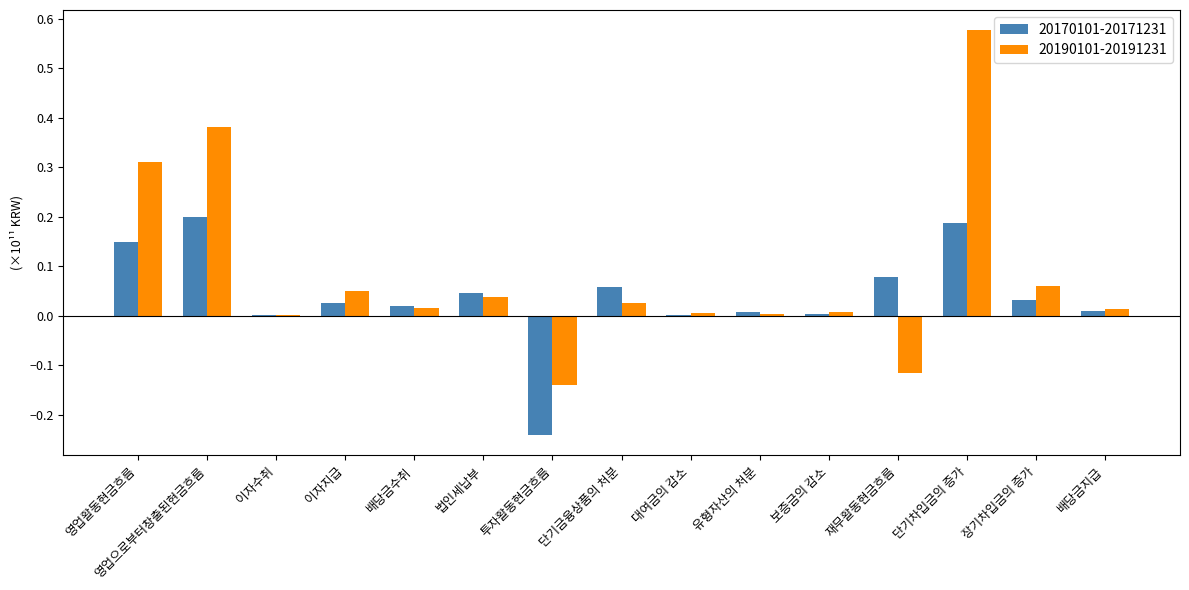

How many categories are shown in the chart?

15